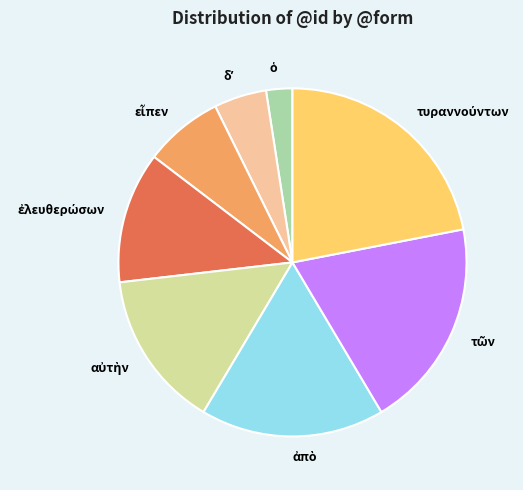

Does any single category account for the majority?

No